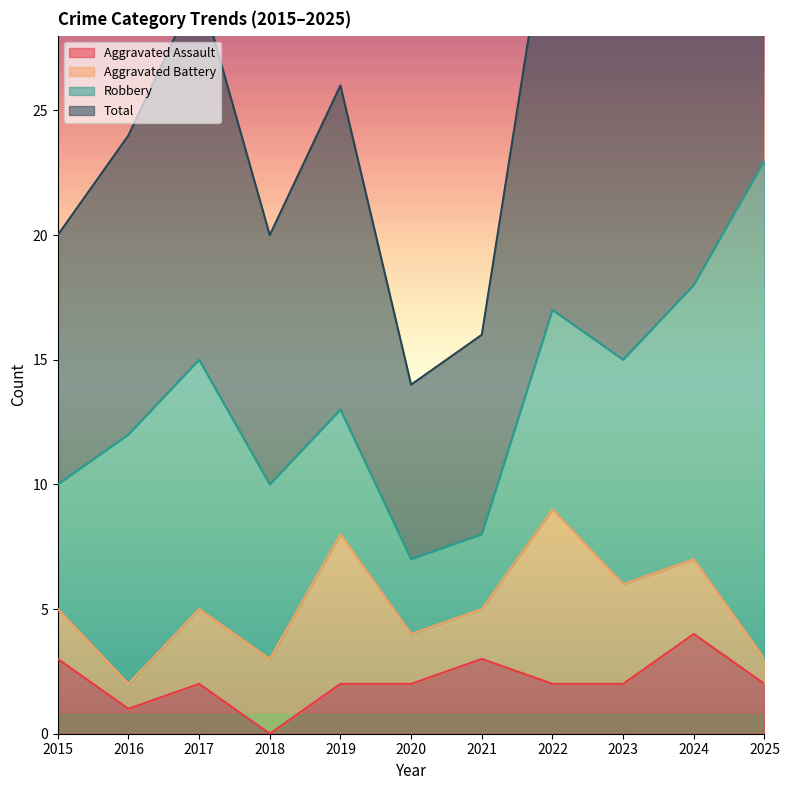

True or false: Aggravated Assault has more than 2 points higher than both neighbors.

True